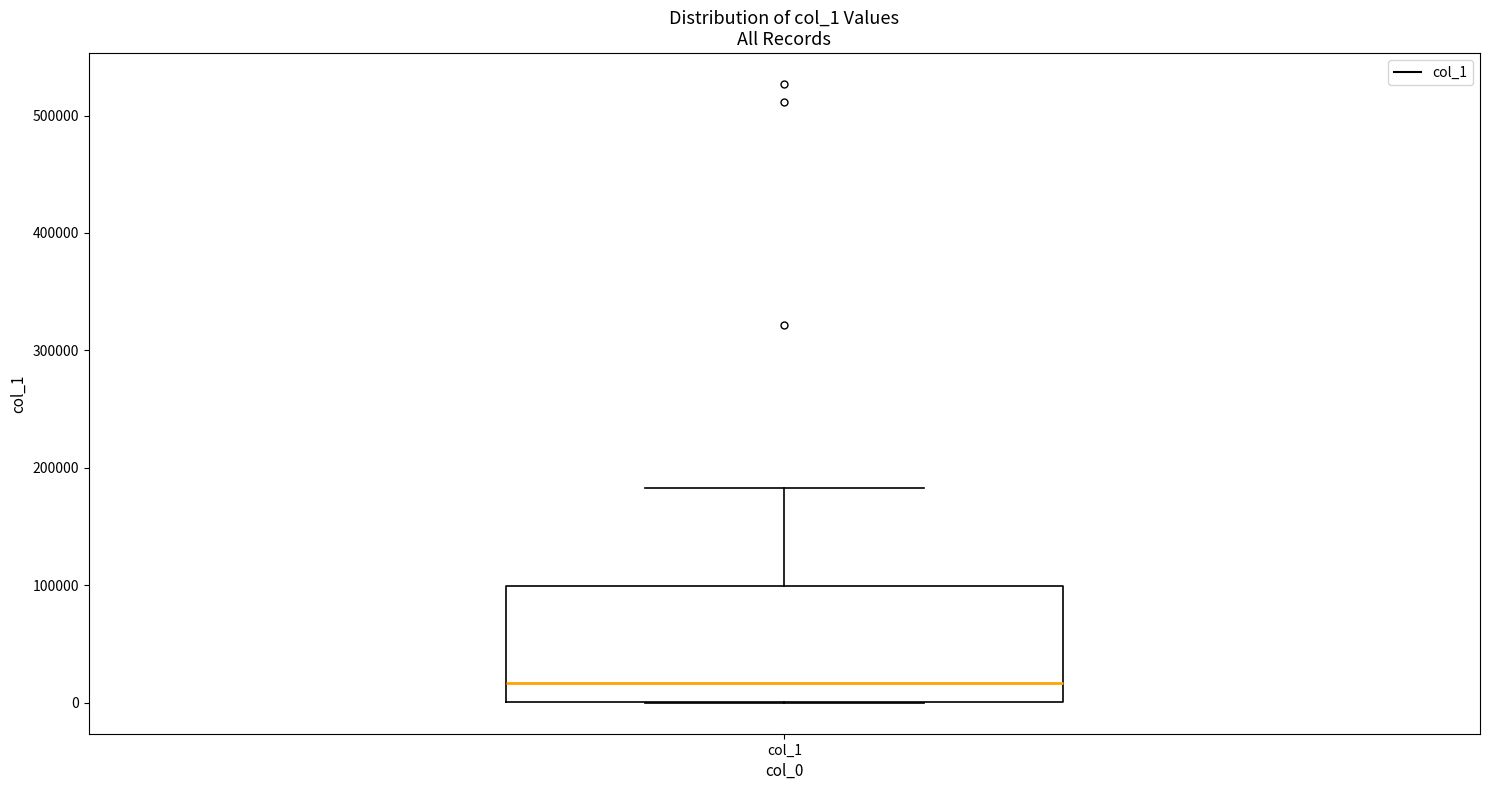

Transcribe this box plot: give where the median line is, the range the box spans, and where the two whiskers end, as read against the y-axis. The values are not printed on the chart, so give them approximately, as read against the axis.

median 20000, box 0 to 100000, whiskers 0 to 180000